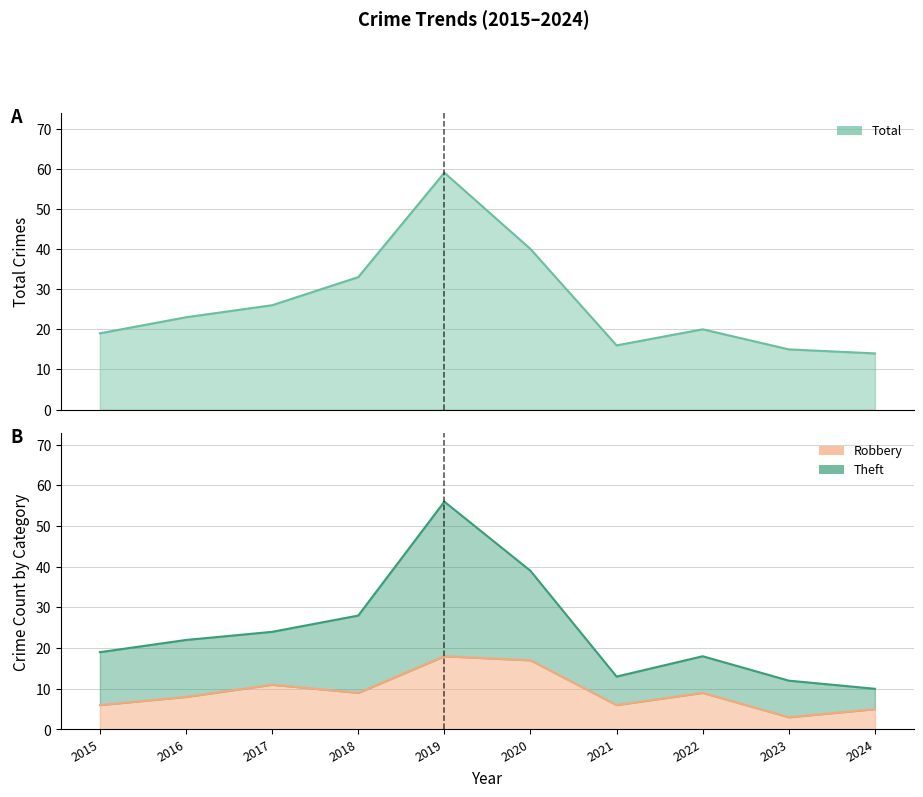

Rank the series by their maximum value, from lowest to highest.

Robbery, Theft, Total